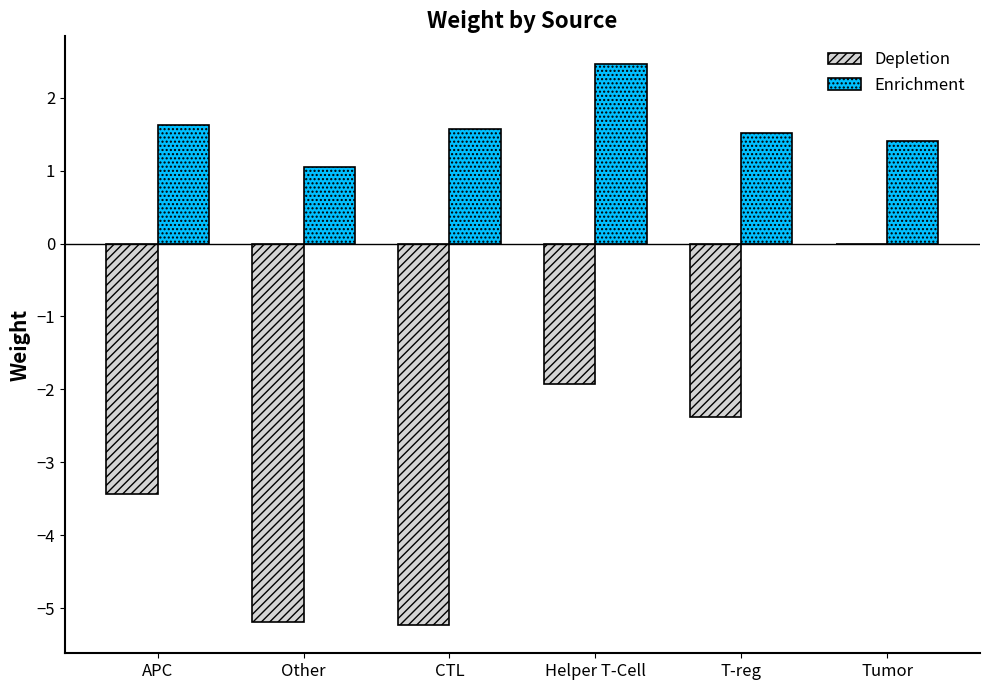

The Enrichment series shows 0.8 at Helper T-Cell. True or false?

False